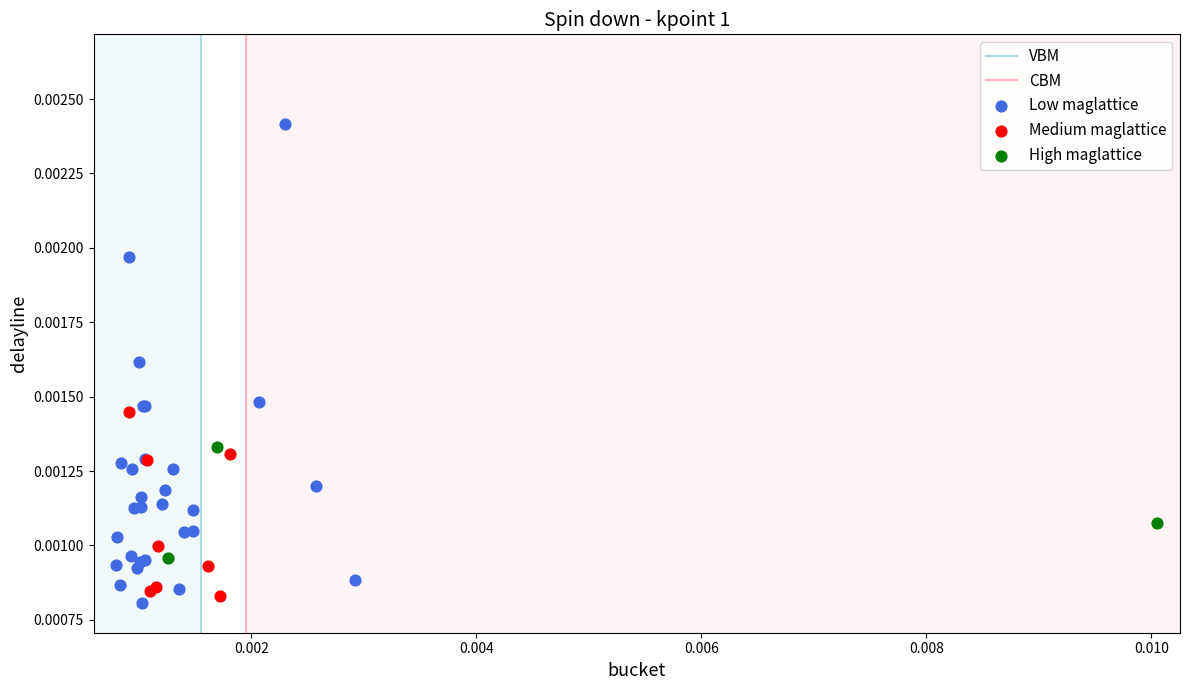

Which series reaches the maximum Y coordinate?

Low maglattice